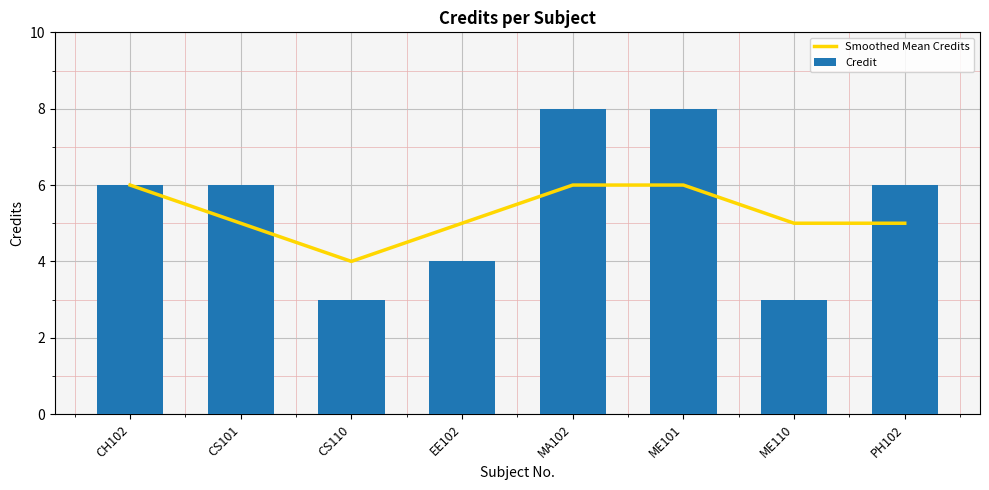

At how many categories does at least one series exceed 4?

7